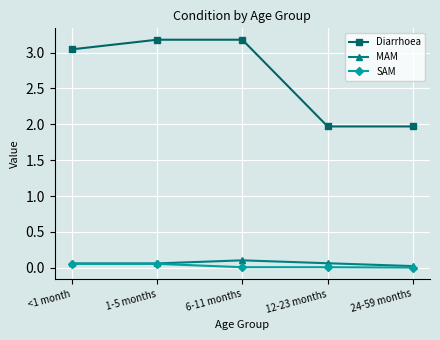

At which label is MAM closest to 0?

24-59 months